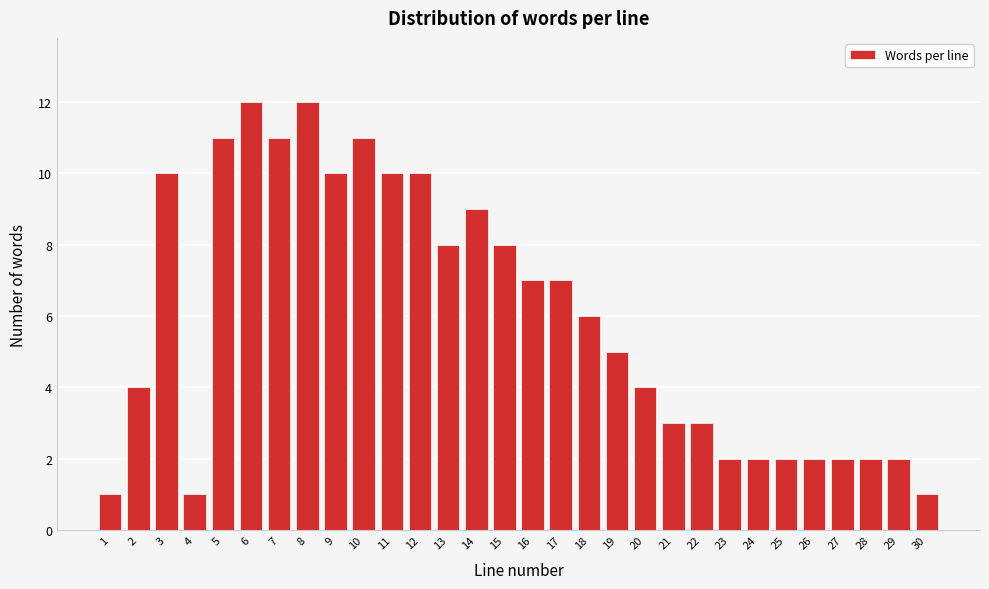

Reading left to right, list all the values displayed in this chart.

1=1	2=4	3=10	4=1	5=11	6=12	7=11	8=12	9=10	10=11	11=10	12=10	13=8	14=9	15=8	16=7	17=7	18=6	19=5	20=4	21=3	22=3	23=2	24=2	25=2	26=2	27=2	28=2	29=2	30=1